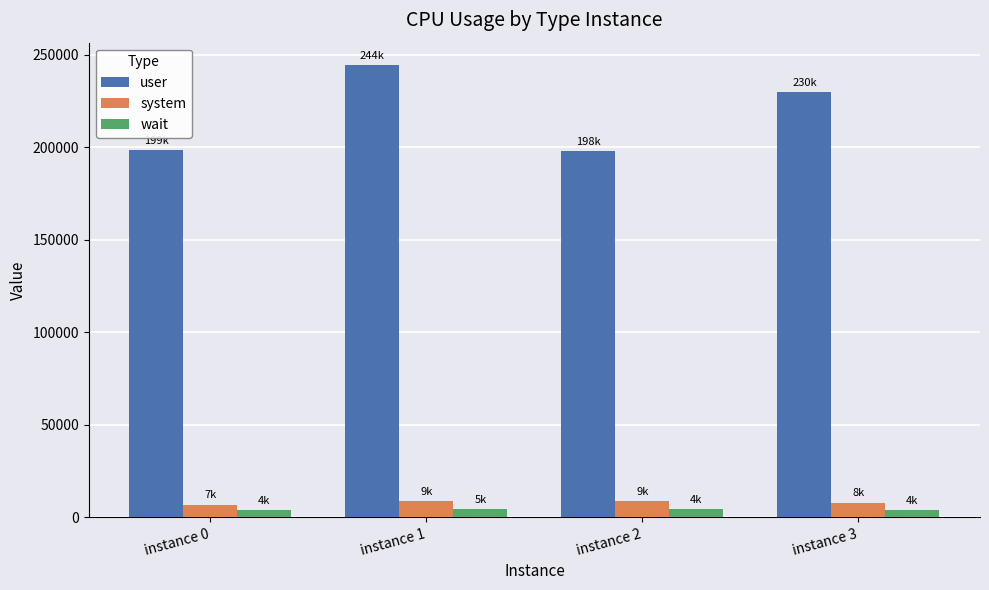

What is the value of the user bar at the 3rd from the left?

197879